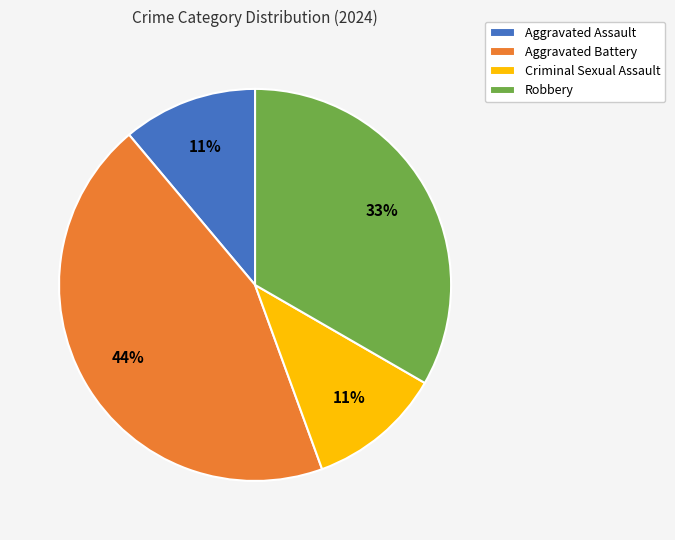

How many segments does this pie chart have?

4